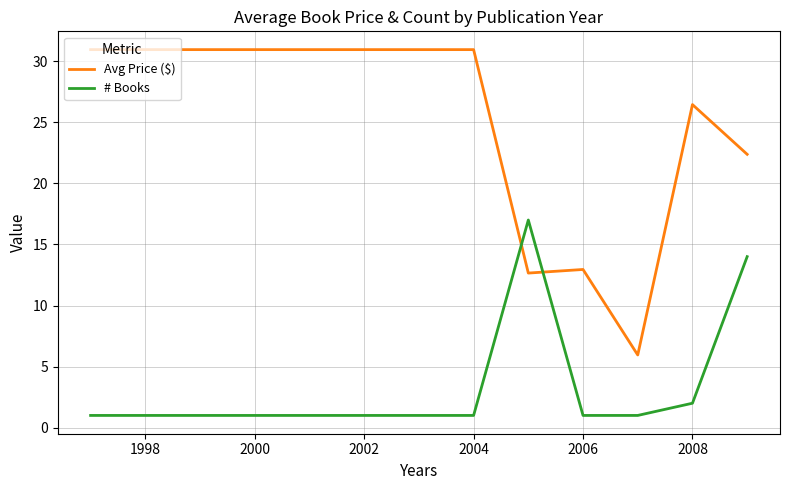

What is the lowest value of the # Books series?

1.0